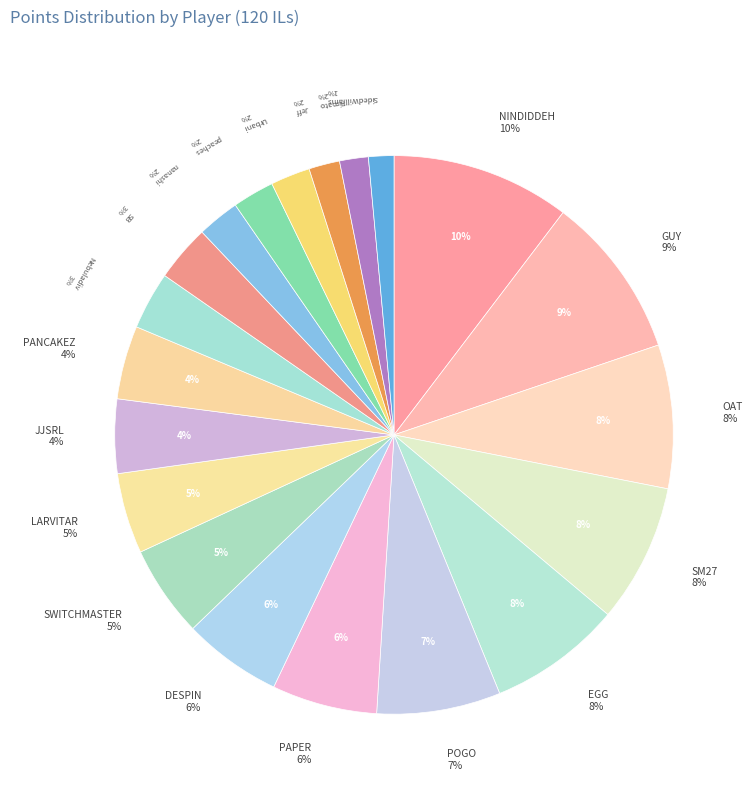

Is Jeff the majority of the pie?

No